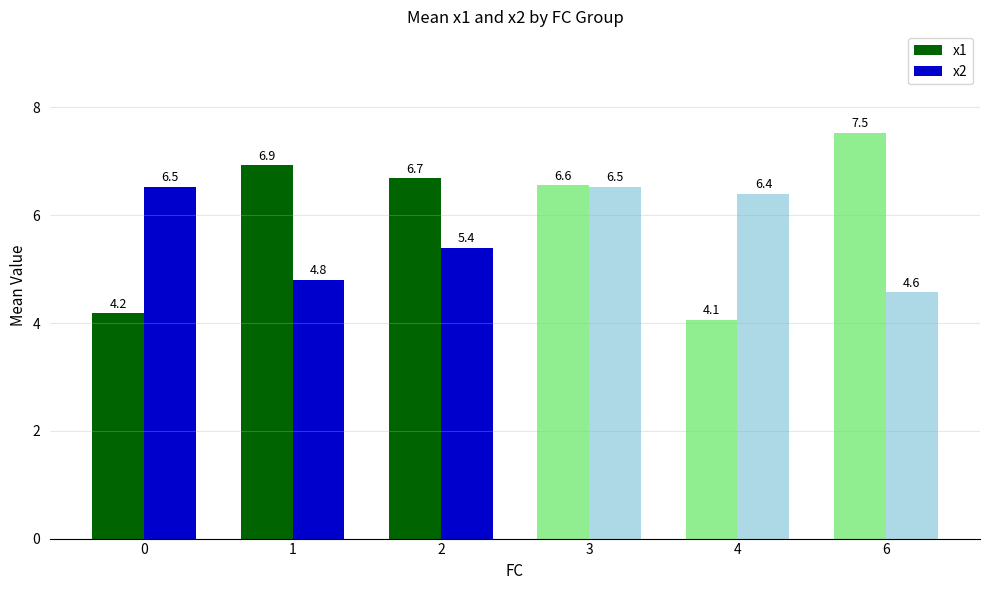

What is the spread (max minus min) of values at 0?

2.3